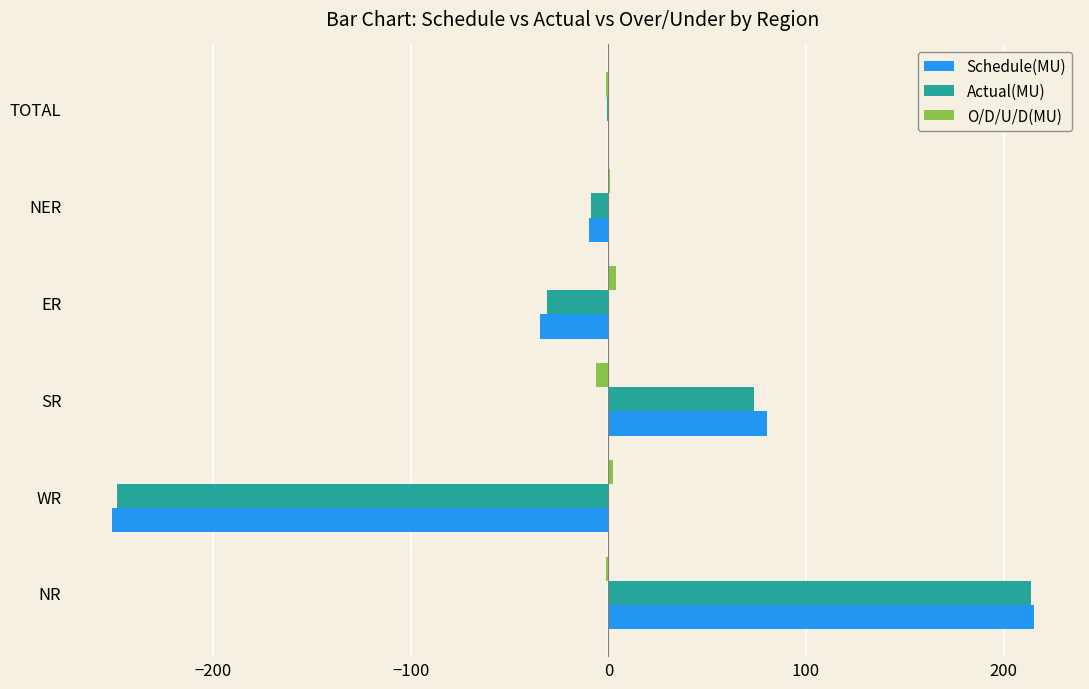

What is the sum of all O/D/U/D(MU) values?

-2.2